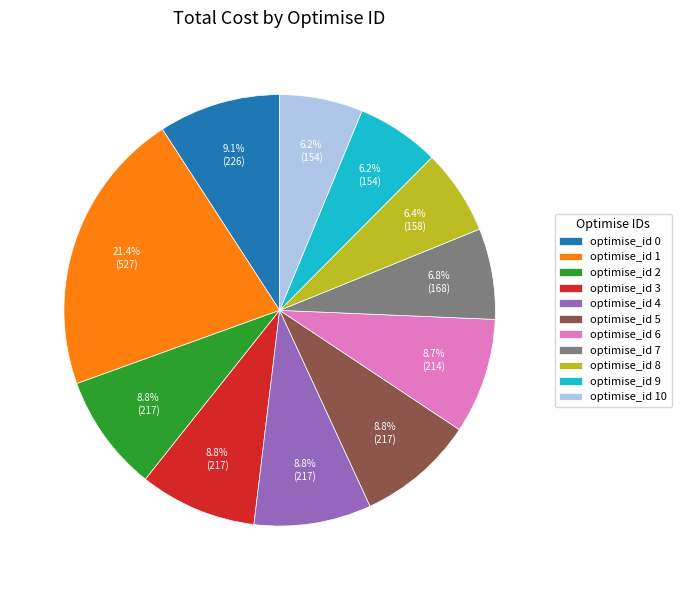

What is the ratio of the value at optimise_id 2 to the value at optimise_id 1?

0.4